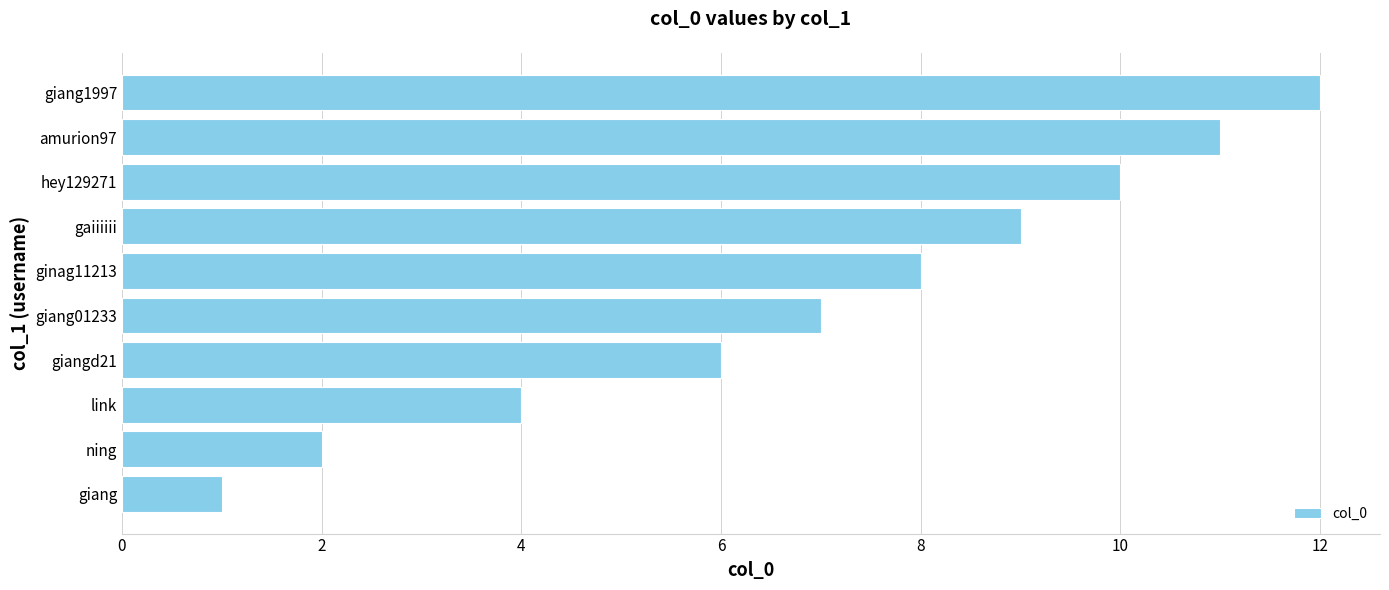

Which label corresponds to the largest value in the chart?

giang1997